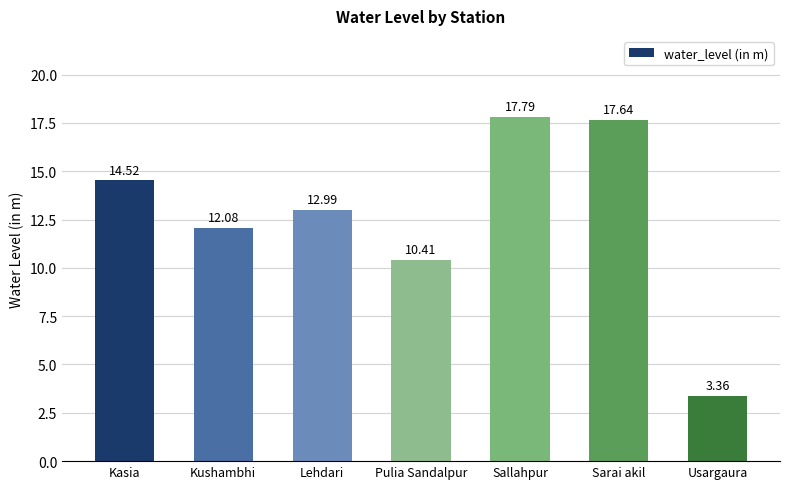

Which category has the lowest value across all series?

Usargaura